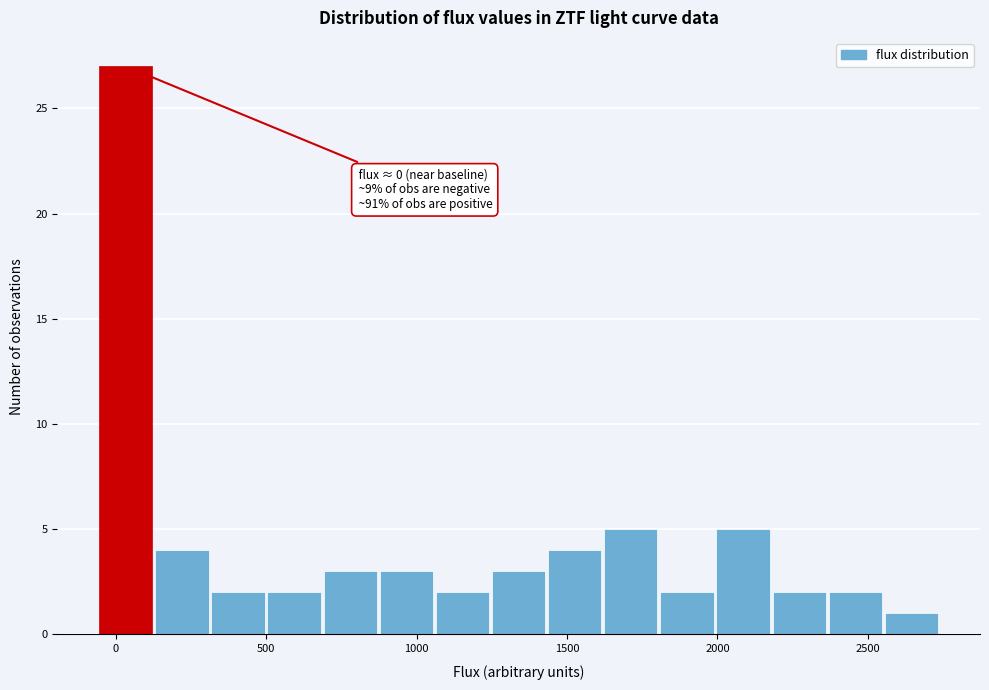

Around what value on the x-axis is the tallest bar? Give the approximate position of its centre, as read against the axis.

50